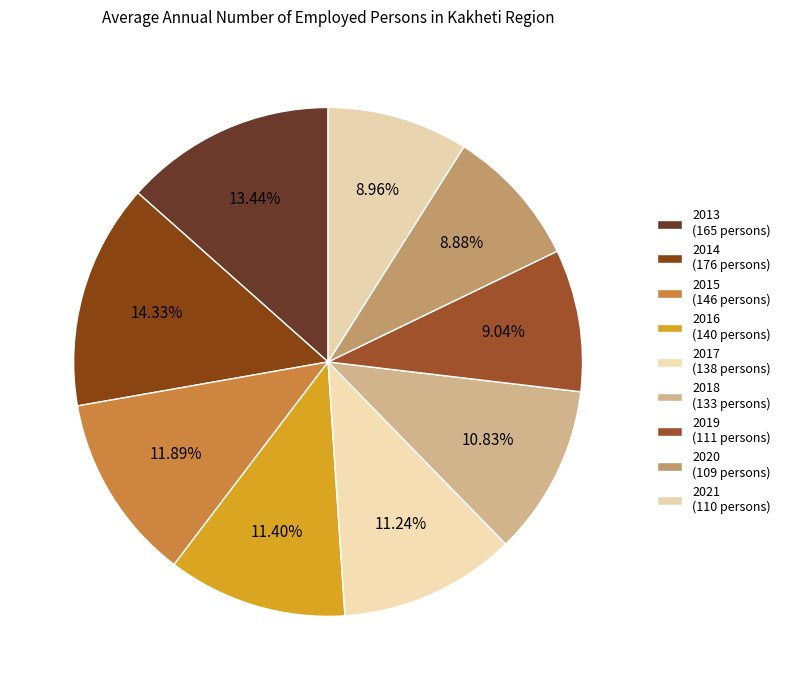

True or false: 2015 accounts for 12% of the total.

True